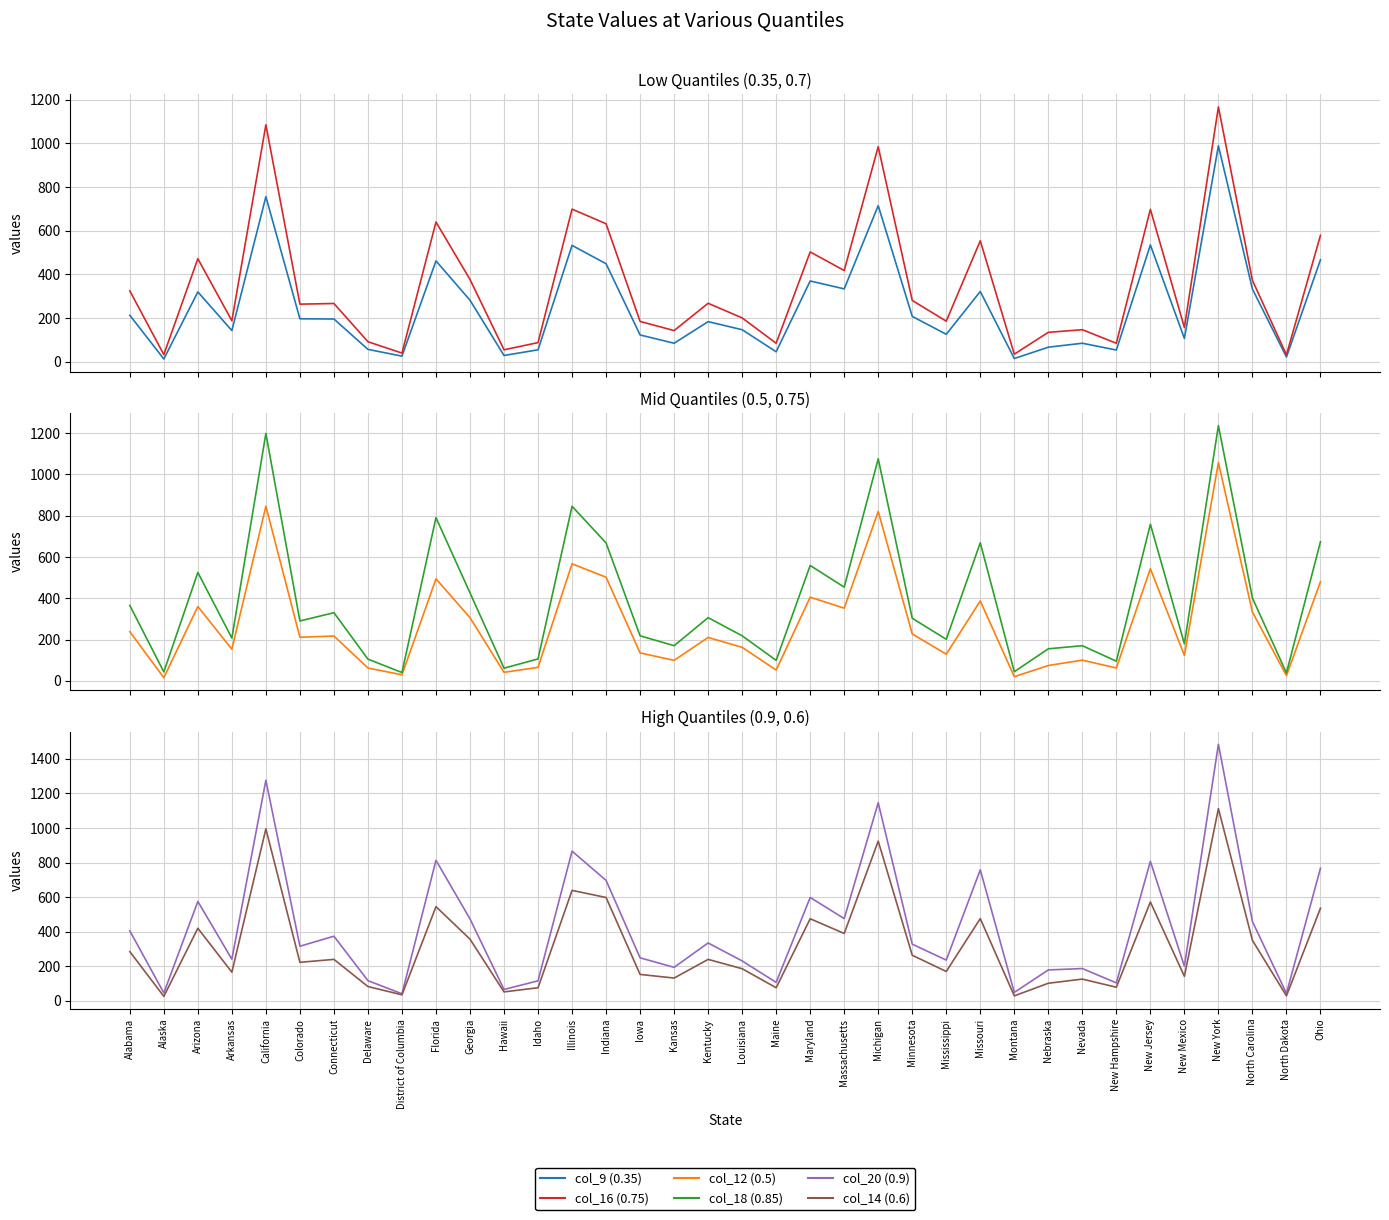

What is the sum of all col_18 (0.85) values?

14027